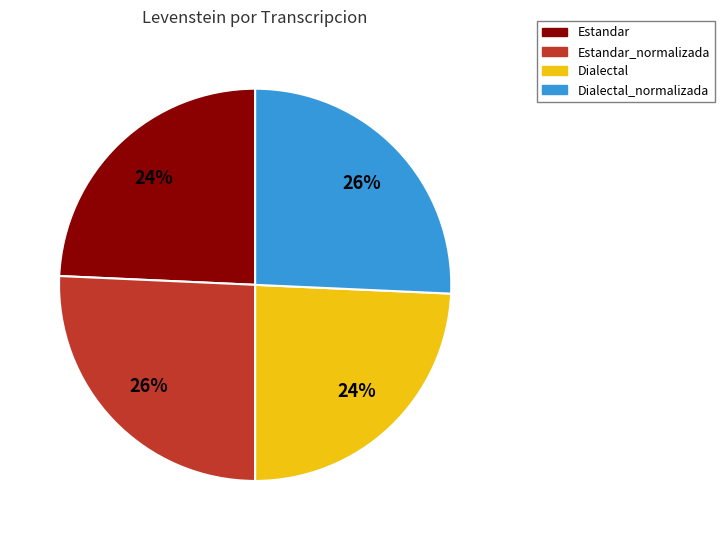

To the nearest percent, what is the average slice percentage?

25%